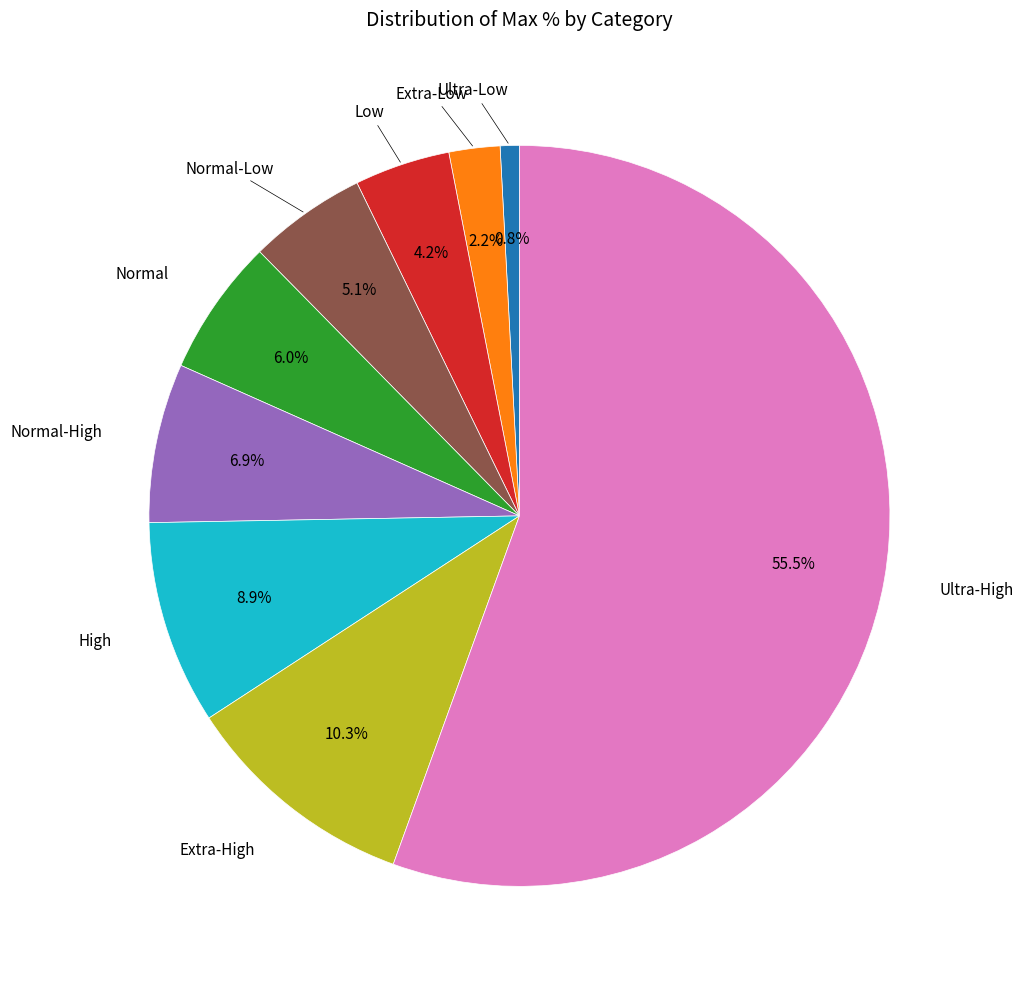

Is there any slice that represents more than half of the pie?

Yes